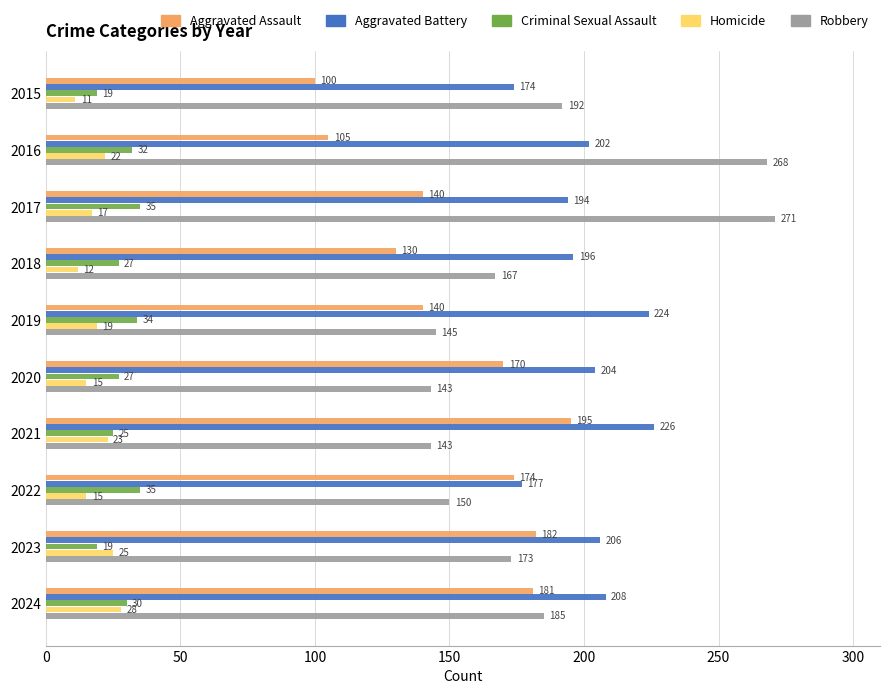

The Criminal Sexual Assault series shows 19 at 2023. True or false?

True